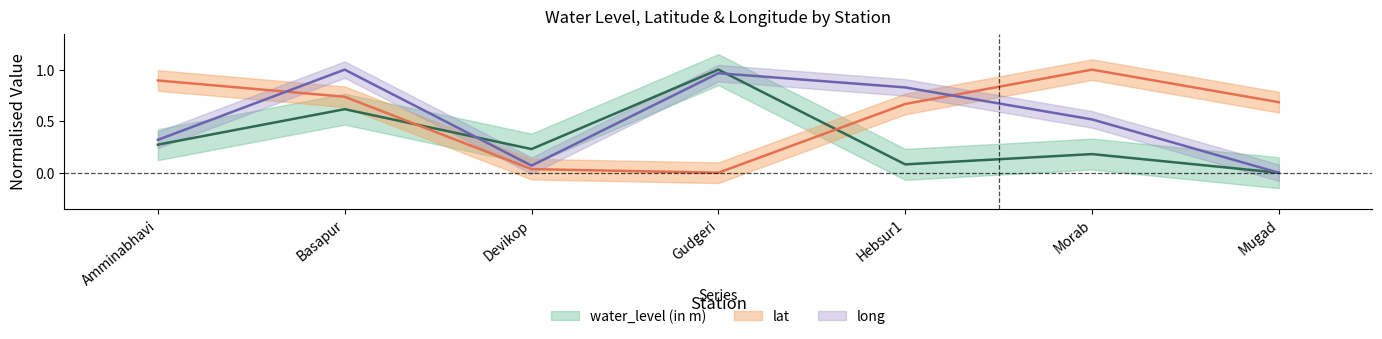

Reading left to right, transcribe all the data shown in this chart.

water_level (in m): Amminabhavi=0.3	Basapur=0.6	Devikop=0.2	Gudgeri=1.0	Hebsur1=0.1	Morab=0.2	Mugad=0.0
lat: Amminabhavi=0.9	Basapur=0.7	Devikop=0.0	Gudgeri=0.0	Hebsur1=0.7	Morab=1.0	Mugad=0.7
long: Amminabhavi=0.3	Basapur=1.0	Devikop=0.1	Gudgeri=1.0	Hebsur1=0.8	Morab=0.5	Mugad=0.0